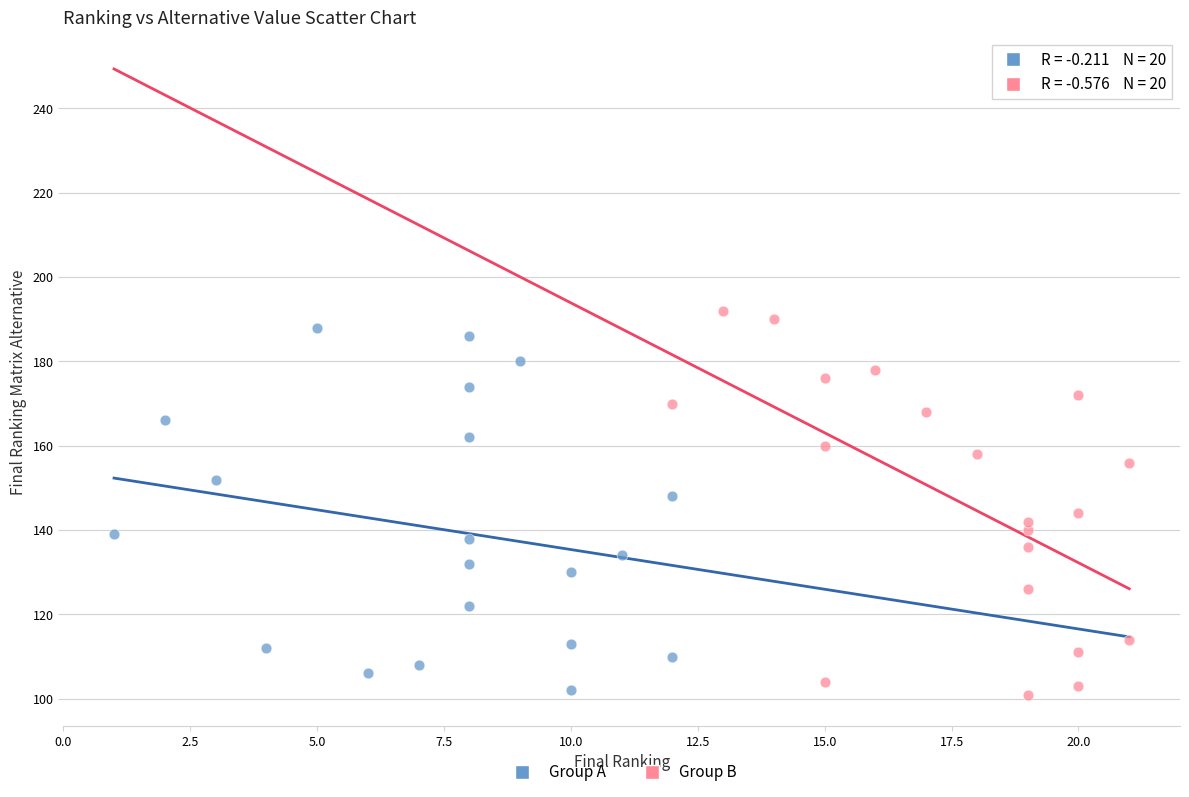

Which series reaches the maximum Y coordinate?

Group B